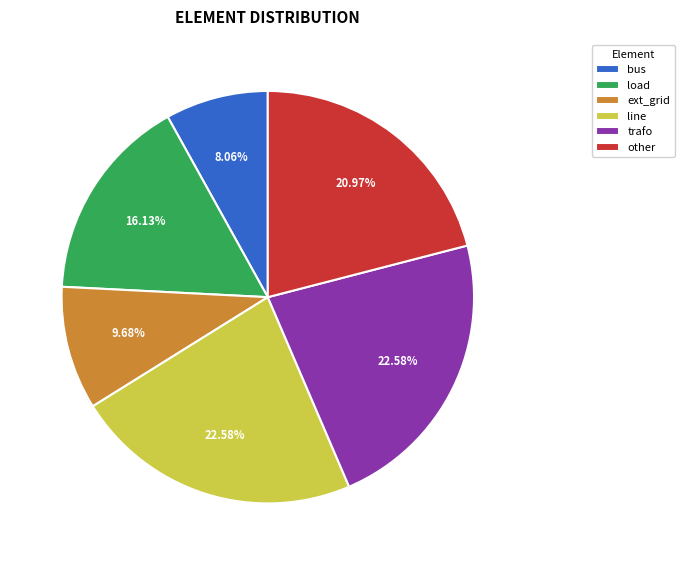

What is the total percentage of load and line?

38.7%